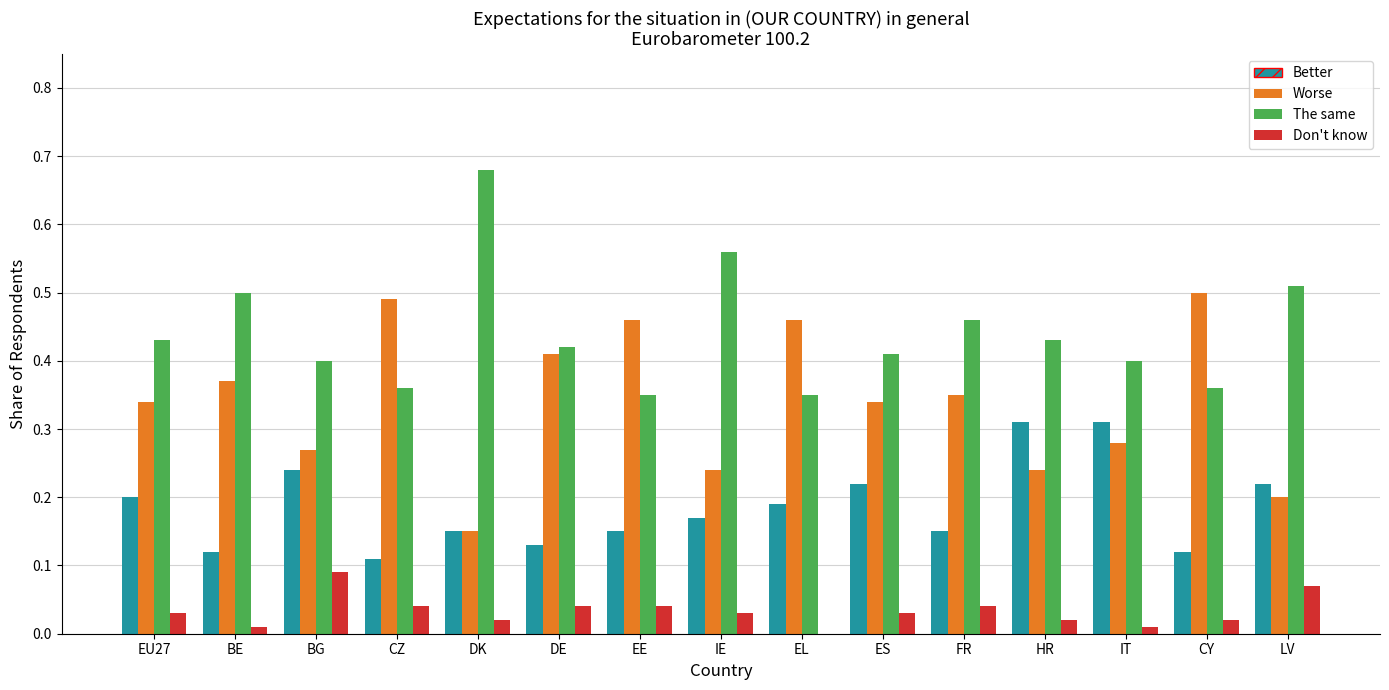

Which series has the widest spread of values?

Worse